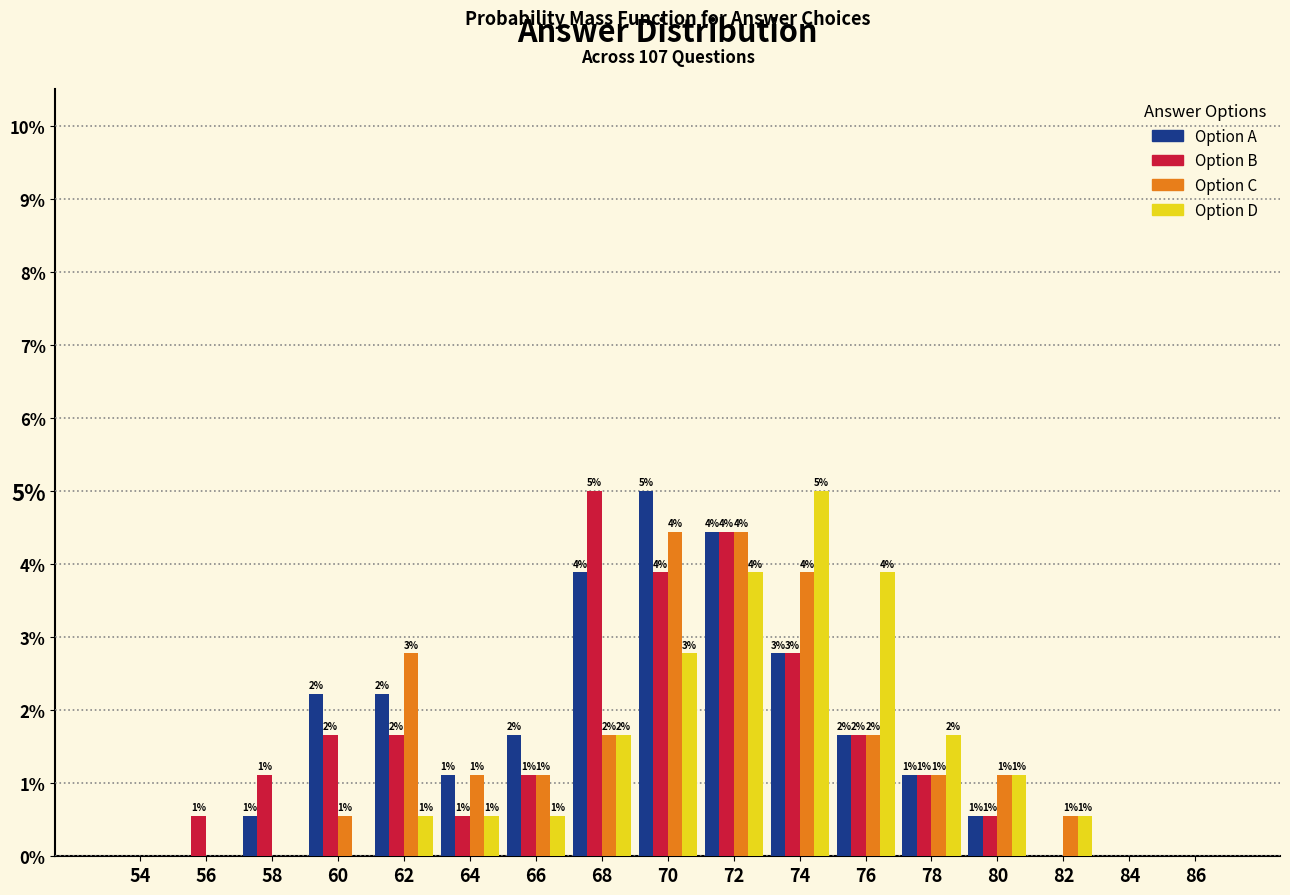

Does the chart contain stacked bars?

No